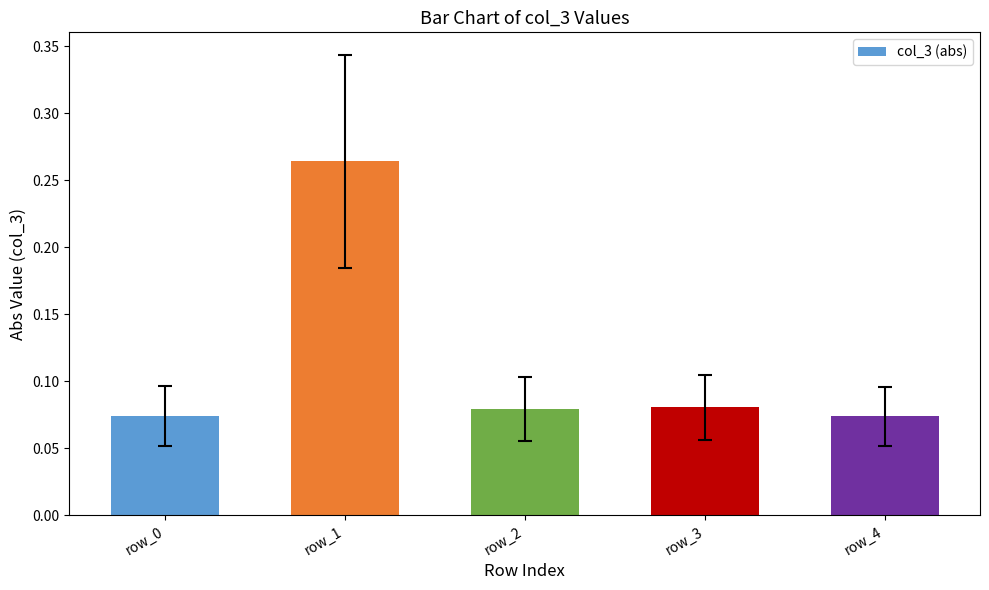

How many bars are there in total?

5